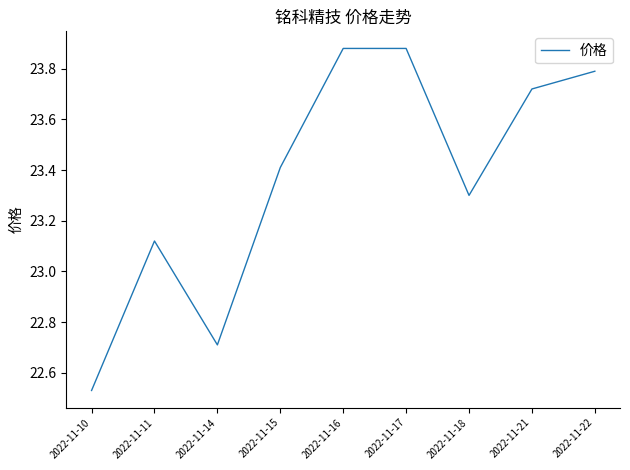

What is the difference between the values at 2022-11-11 and 2022-11-10?

0.6